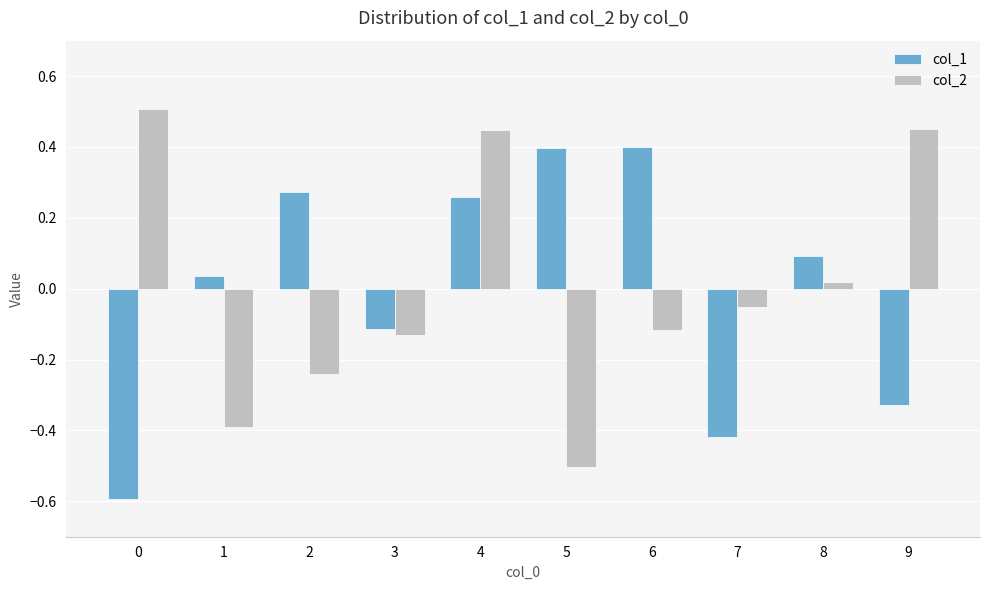

What is the smallest value displayed?

-0.6